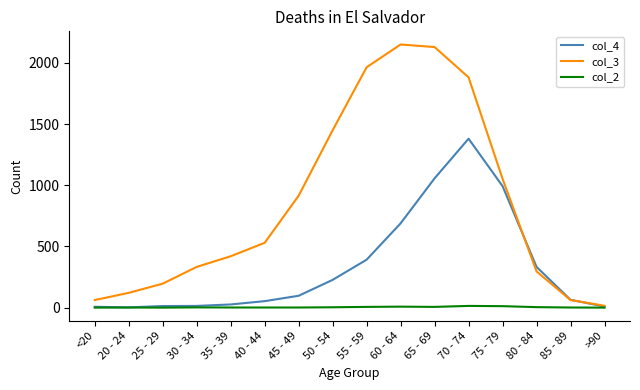

Rank the series by their maximum value, from highest to lowest.

col_3, col_4, col_2